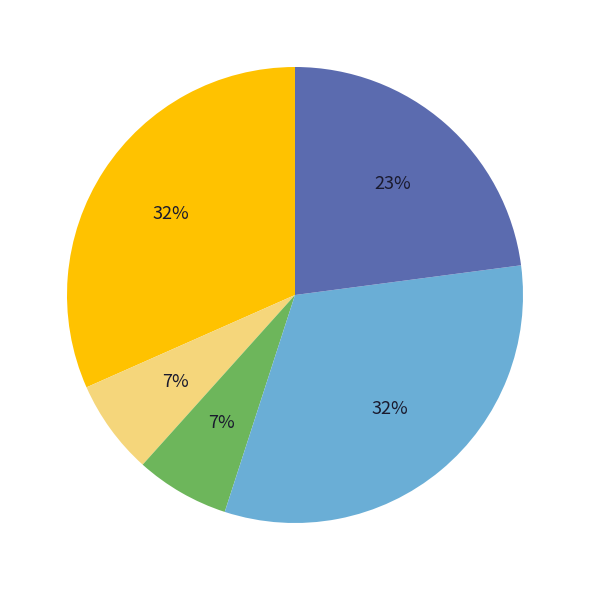

To the nearest percent, what is the average slice percentage?

20%